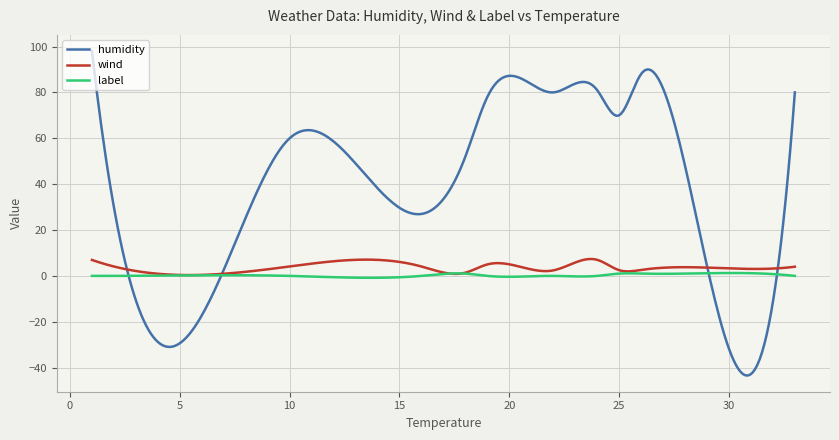

What is the minimum value for humidity?

-43.4